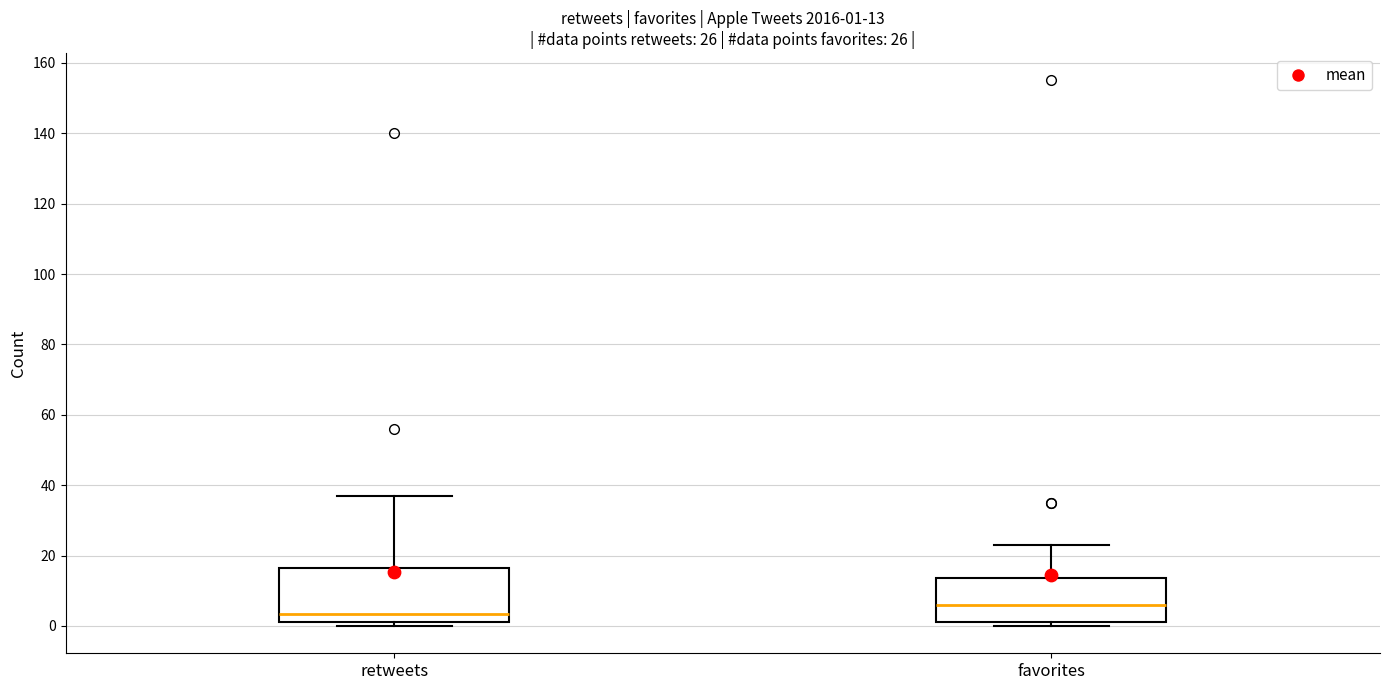

Which box is the tallest, from its lower edge to its upper edge?

retweets